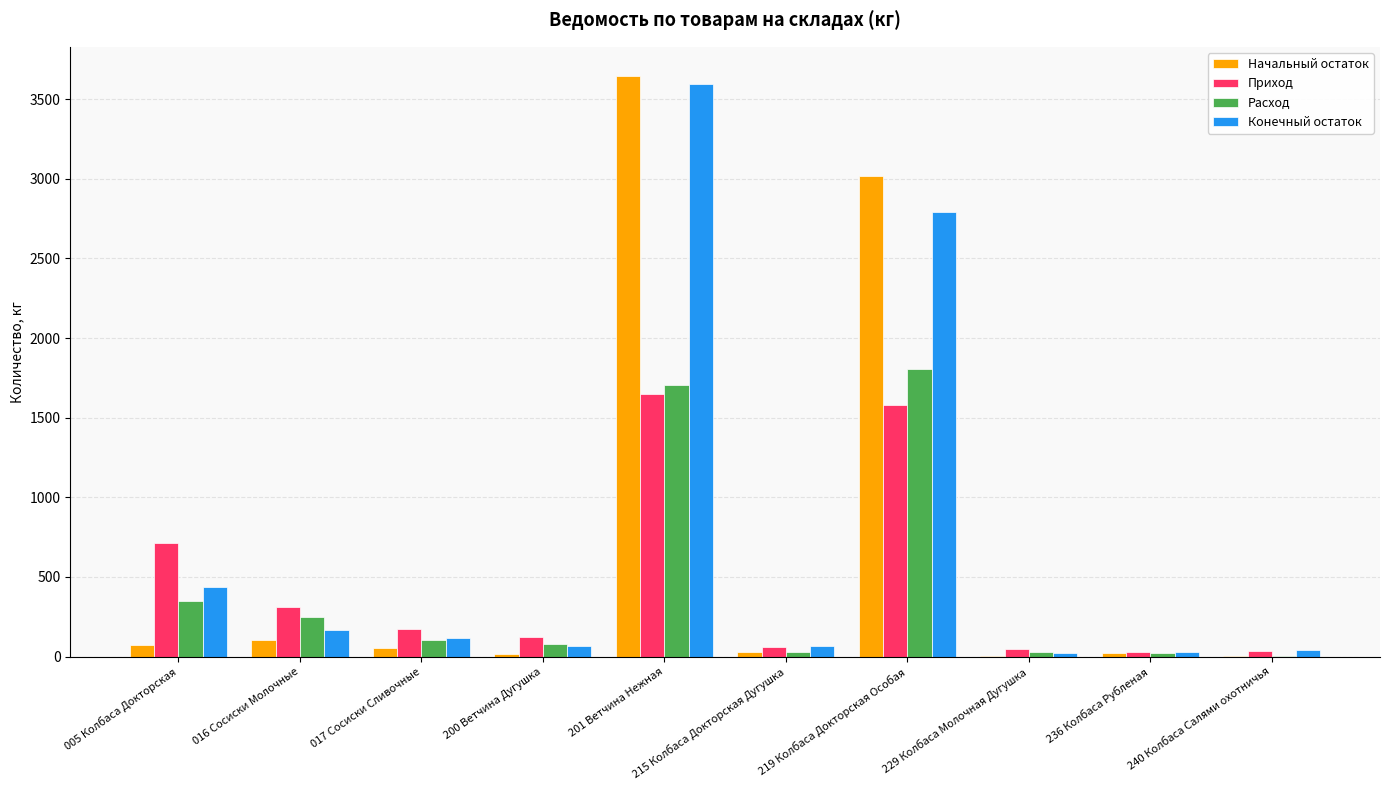

Is the value of Конечный остаток at 005 Колбаса Докторская greater than the value of Приход at 201 Ветчина Нежная?

No